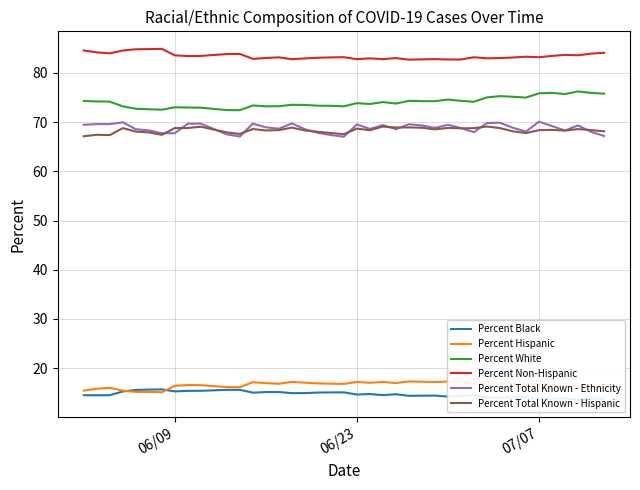

True or false: Percent Non-Hispanic has more than 1 interior local peaks.

True